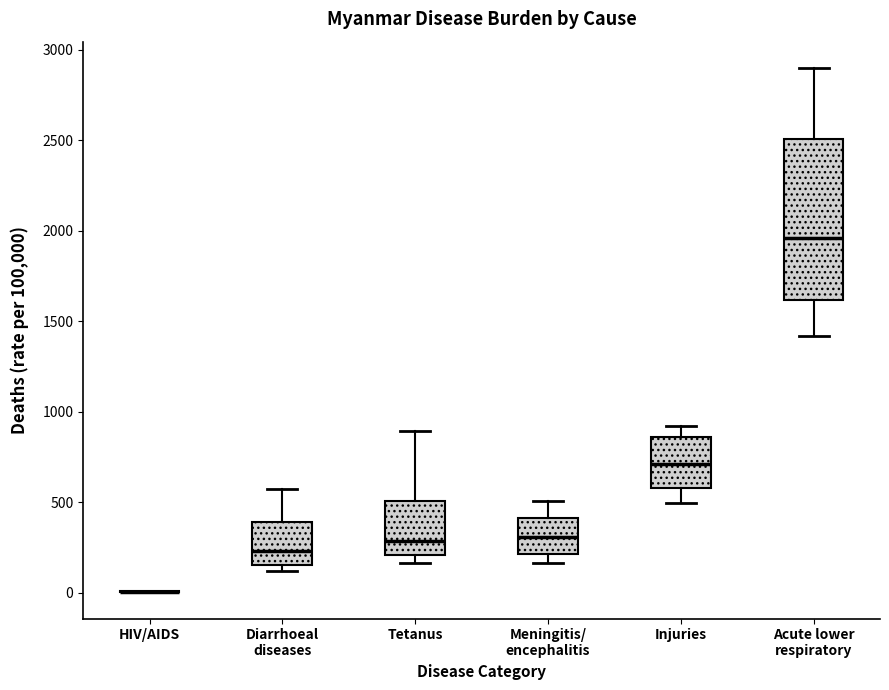

Comparing the boxes themselves (not the whiskers), which one is the tallest?

Acute lower respiratory